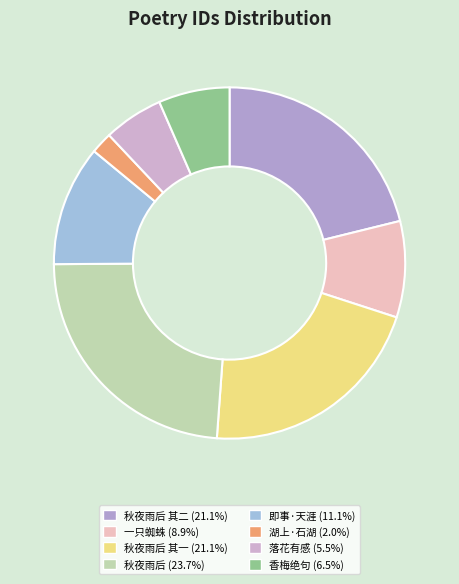

How many segments does this pie chart have?

8